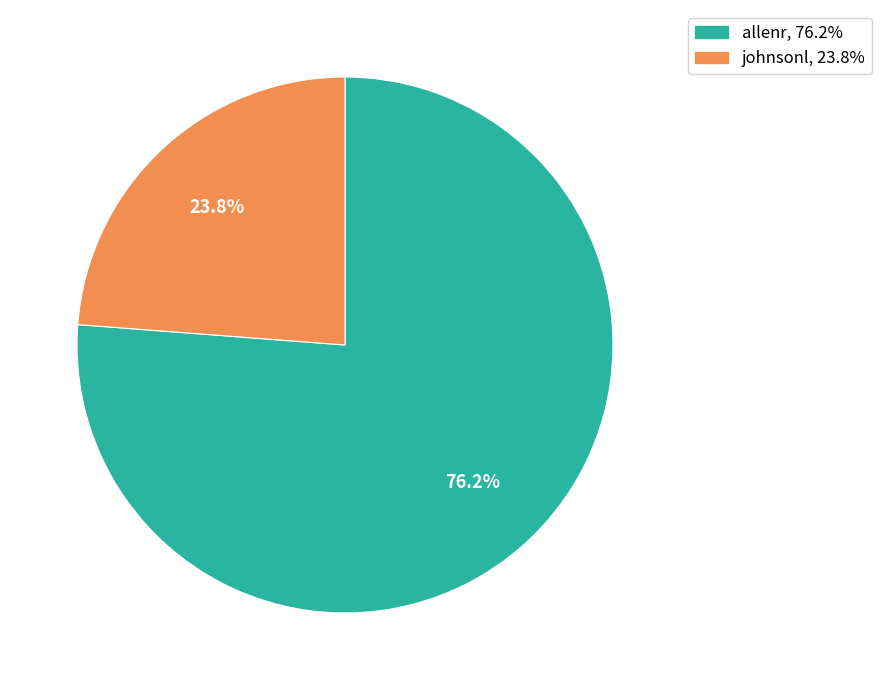

The allenr slice represents 91% of the pie. True or false?

False